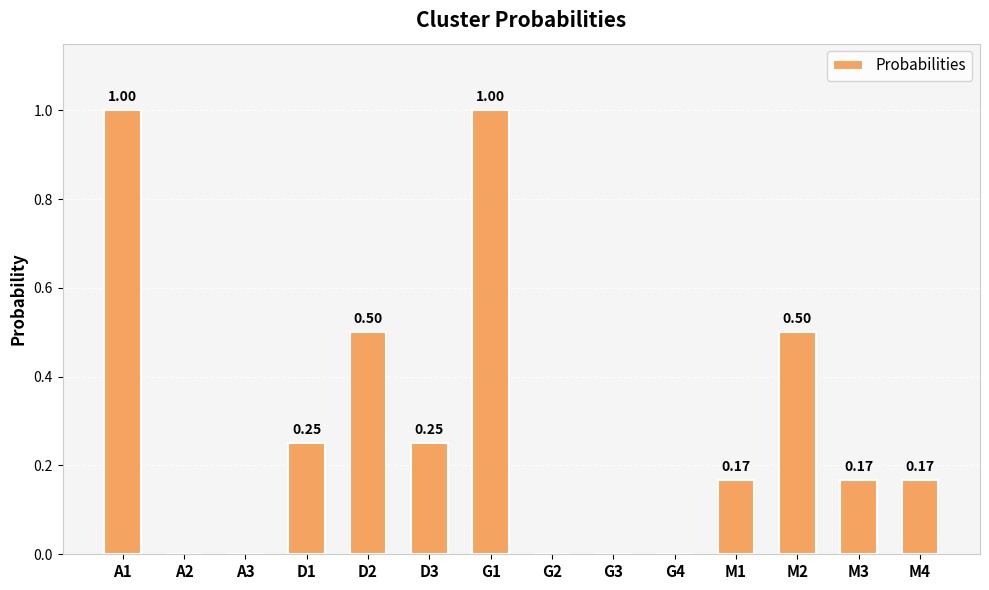

What is the sum of the values at M3 and G1?

1.2